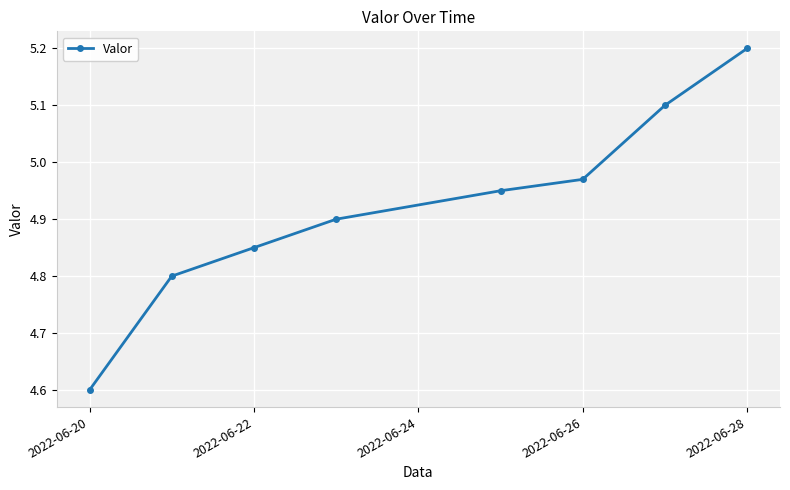

True or false: the data has more than 2 interior local peaks.

False